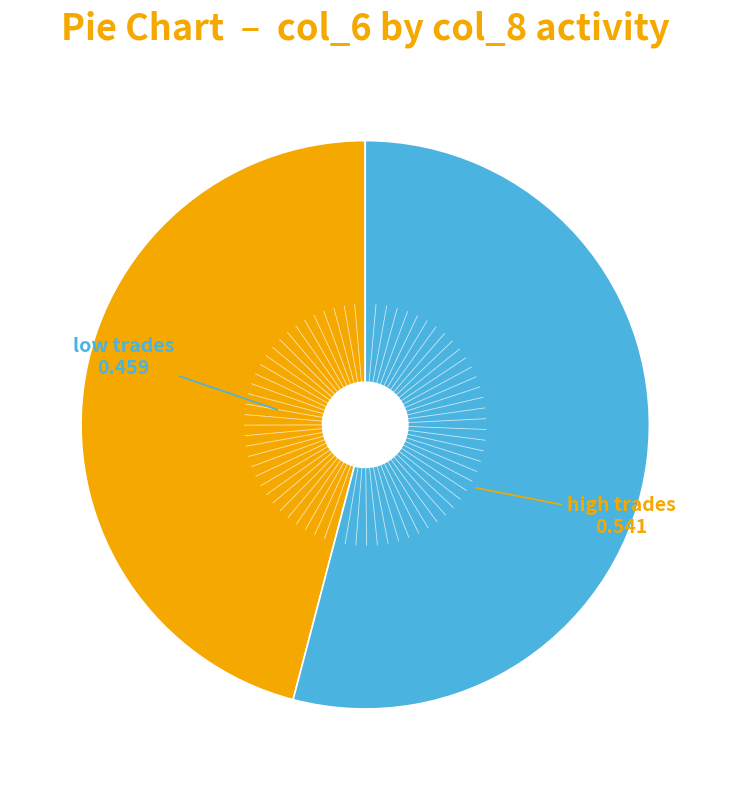

Does any single category account for the majority?

Yes